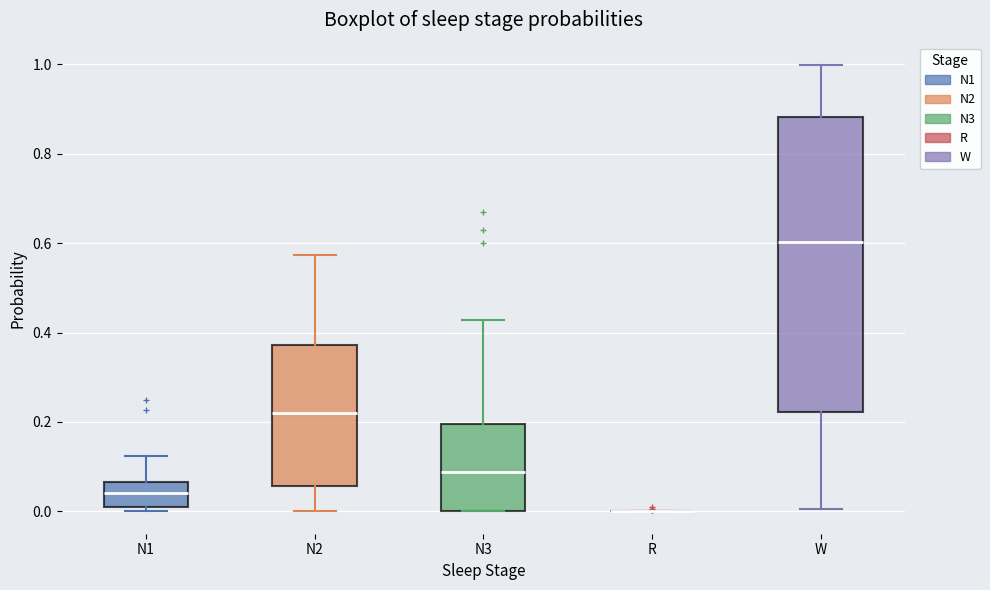

Reading left to right, read every box against the y-axis: the position of its median line, the range the box covers, and the ends of its whiskers. The values are not printed on the chart, so give them approximately, as read against the axis.

N1: median 0.04, box 0.00 to 0.06, whiskers 0.00 (just below the box's lower edge) to 0.12
N2: median 0.22, box 0.06 to 0.38, whiskers 0.00 to 0.58
N3: median 0.08, box 0.00 to 0.20, whiskers 0.00 to 0.42
R: box collapsed to a line at 0.00, whiskers 0.00 to 0.00
W: median 0.60, box 0.22 to 0.88, whiskers 0.00 to 1.00